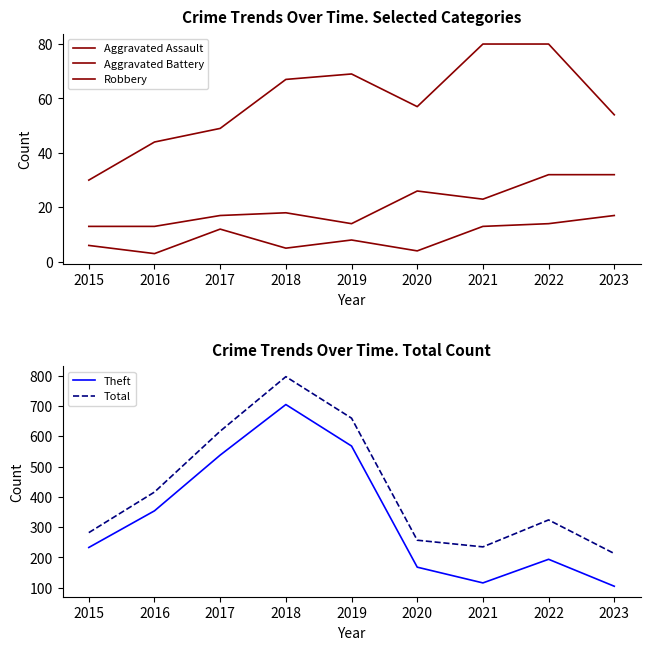

Reading left to right, list all the values displayed in this chart.

Aggravated Assault: 2015=6	2016=3	2017=12	2018=5	2019=8	2020=4	2021=13	2022=14	2023=17
Aggravated Battery: 2015=13	2016=13	2017=17	2018=18	2019=14	2020=26	2021=23	2022=32	2023=32
Robbery: 2015=30	2016=44	2017=49	2018=67	2019=69	2020=57	2021=80	2022=80	2023=54
Theft: 2015=233	2016=354	2017=538	2018=705	2019=568	2020=168	2021=116	2022=194	2023=105
Total: 2015=282	2016=416	2017=617	2018=797	2019=660	2020=257	2021=235	2022=324	2023=213